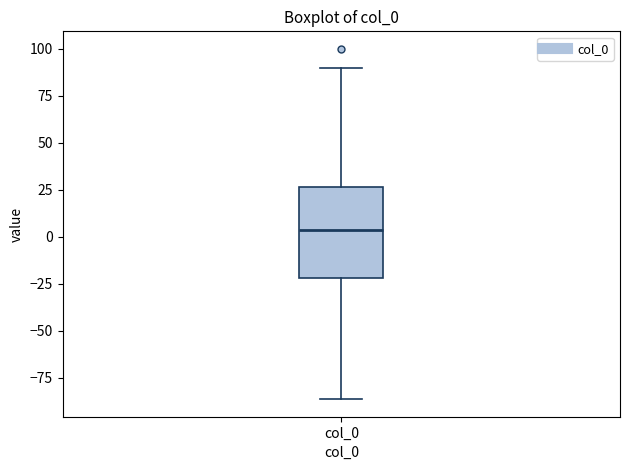

Transcribe this box plot: give where the median line is, the range the box spans, and where the two whiskers end, as read against the y-axis. The values are not printed on the chart, so give them approximately, as read against the axis.

median 5, box -20 to 25, whiskers -85 to 90